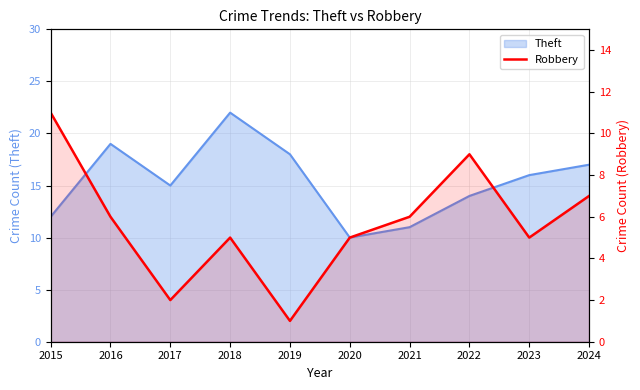

What is the value of the 1st point from the left?

11